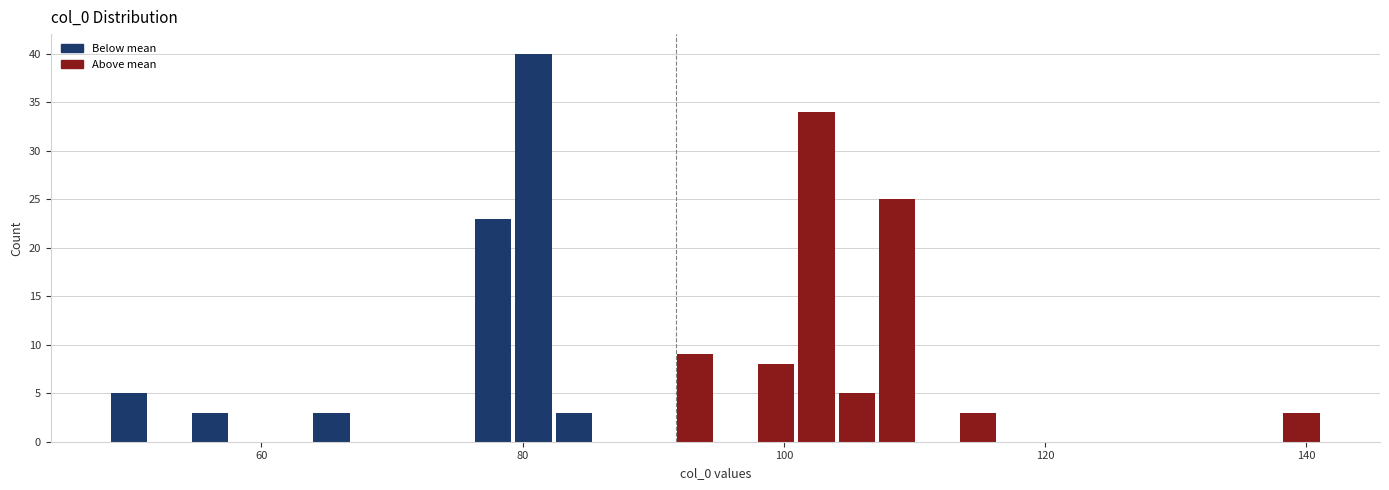

Read against the x-axis, roughly where is the centre of the tallest bar?

80